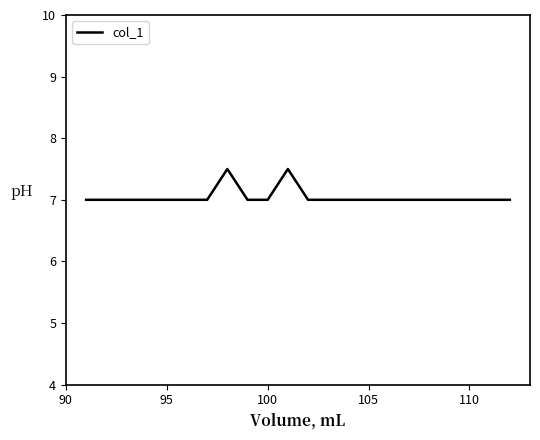

What is the difference between the maximum and minimum values?

0.5